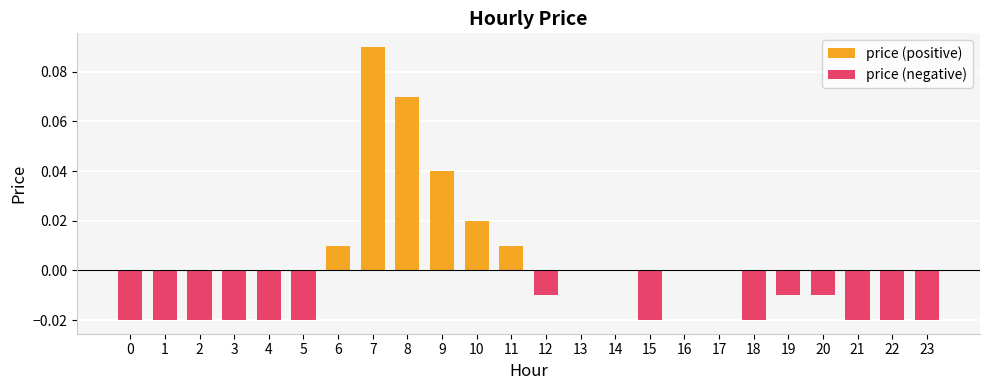

True or false: price (positive) has a value of 0.0 at 17.

True